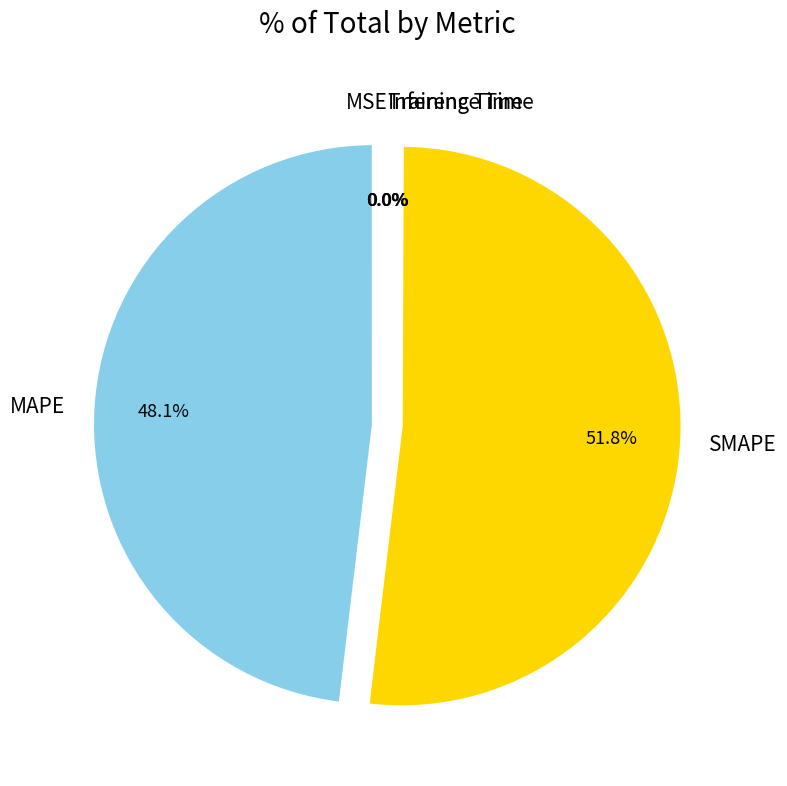

Which slice is the largest?

SMAPE